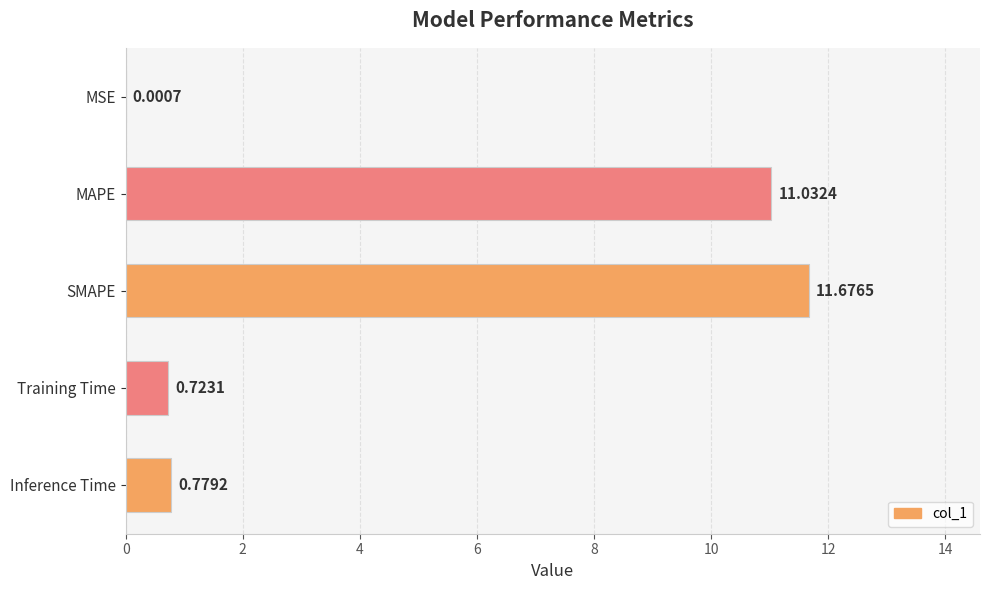

Which label corresponds to the largest value in the chart?

SMAPE